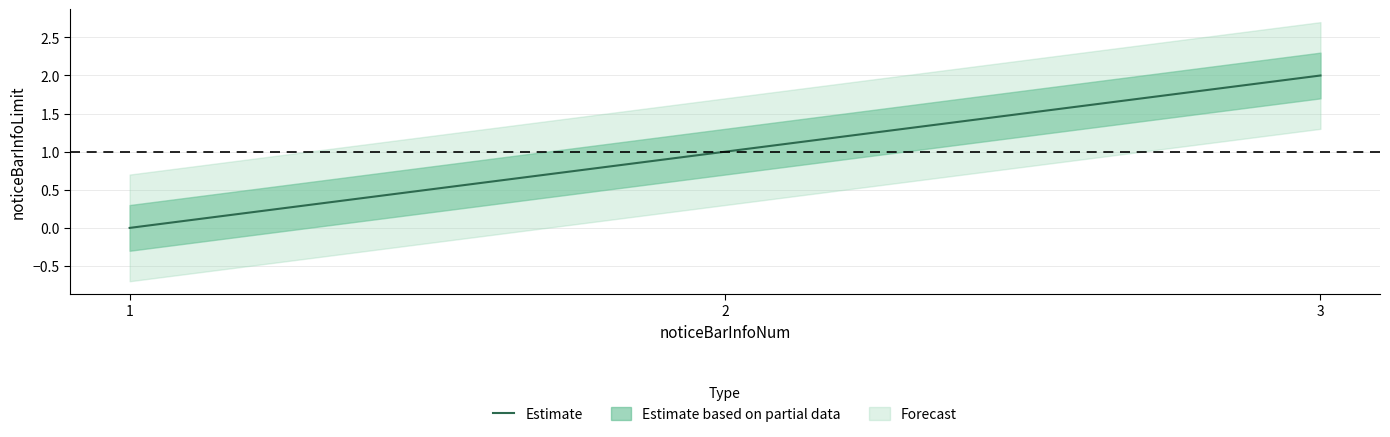

What is the value of the 3rd point from the left?

2